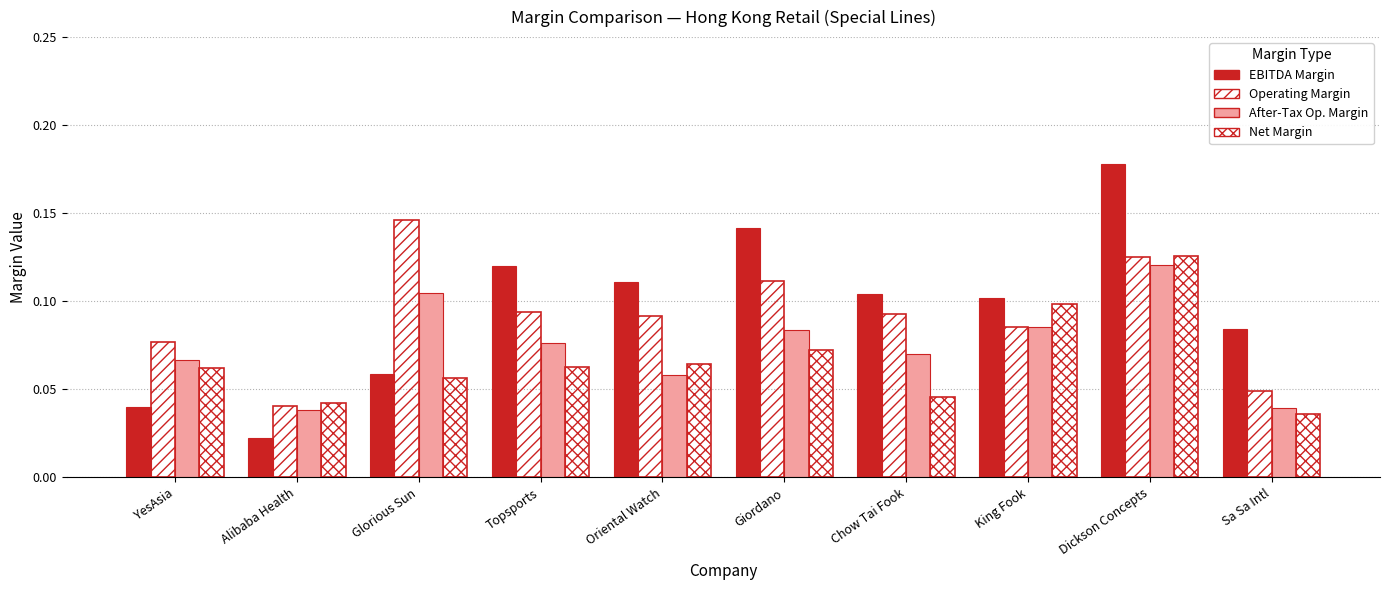

Reading right to left, list all the values displayed in this chart.

EBITDA Margin: Sa Sa Intl=0.1	Dickson Concepts=0.2	King Fook=0.1	Chow Tai Fook=0.1	Giordano=0.1	Oriental Watch=0.1	Topsports=0.1	Glorious Sun=0.1	Alibaba Health=0.0	YesAsia=0.0
Operating Margin: Sa Sa Intl=0.0	Dickson Concepts=0.1	King Fook=0.1	Chow Tai Fook=0.1	Giordano=0.1	Oriental Watch=0.1	Topsports=0.1	Glorious Sun=0.1	Alibaba Health=0.0	YesAsia=0.1
After-Tax Op. Margin: Sa Sa Intl=0.0	Dickson Concepts=0.1	King Fook=0.1	Chow Tai Fook=0.1	Giordano=0.1	Oriental Watch=0.1	Topsports=0.1	Glorious Sun=0.1	Alibaba Health=0.0	YesAsia=0.1
Net Margin: Sa Sa Intl=0.0	Dickson Concepts=0.1	King Fook=0.1	Chow Tai Fook=0.0	Giordano=0.1	Oriental Watch=0.1	Topsports=0.1	Glorious Sun=0.1	Alibaba Health=0.0	YesAsia=0.1